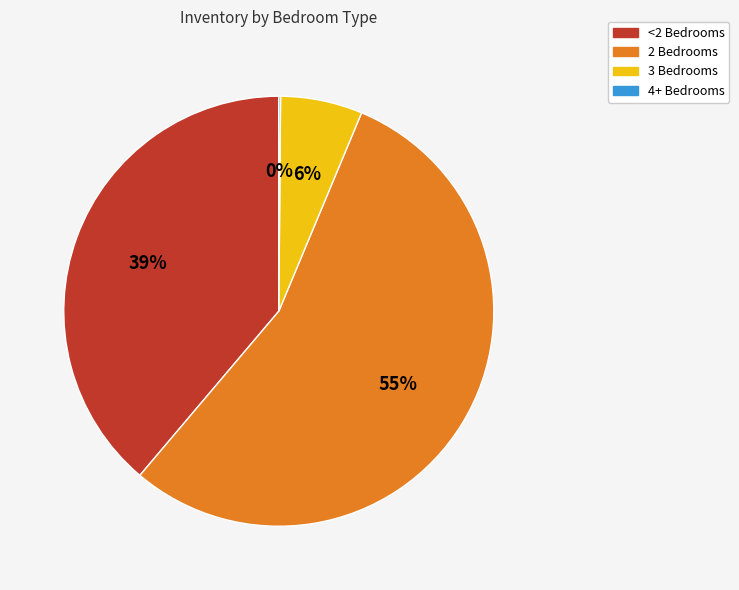

Do <2 Bedrooms and 2 Bedrooms together represent more than half of the pie?

Yes